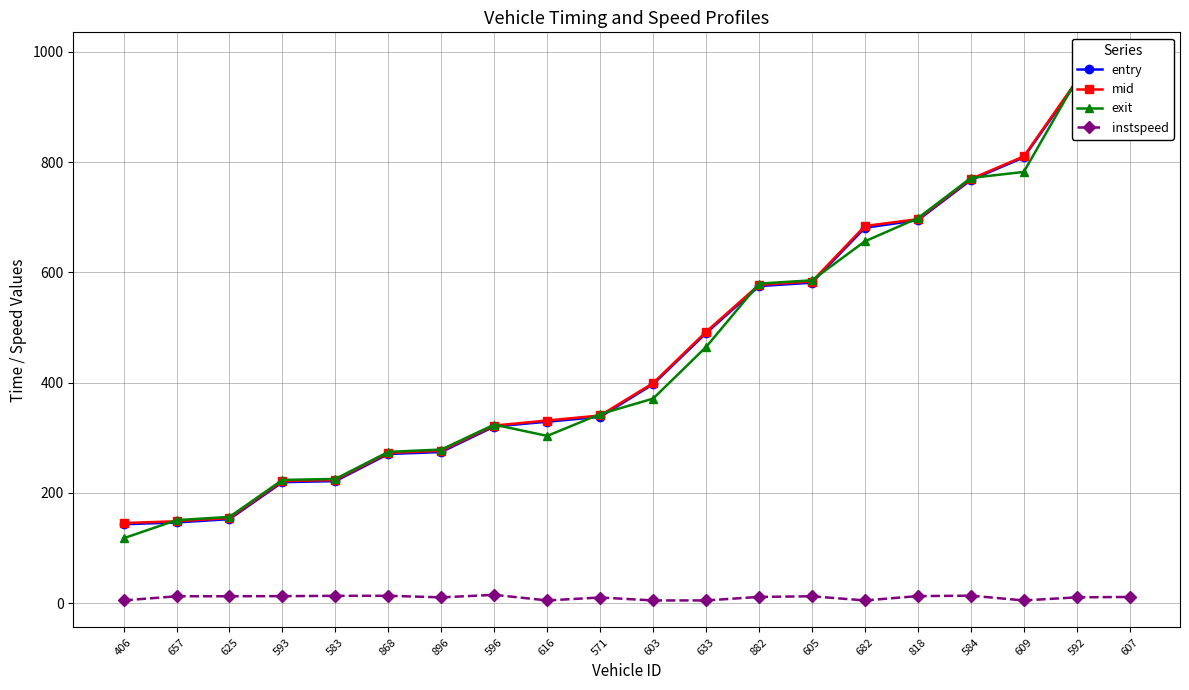

How many series are shown in this chart?

4